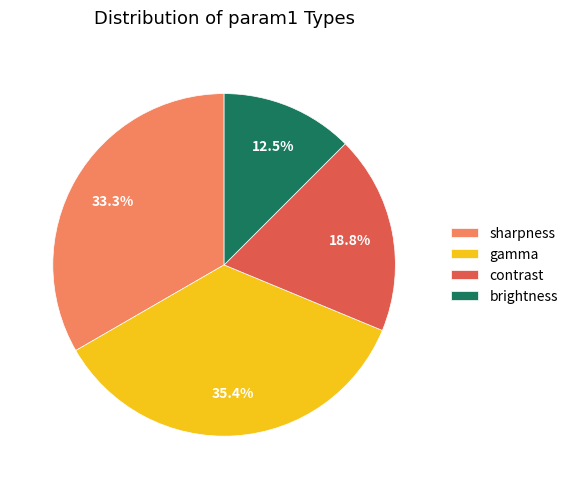

True or false: sharpness accounts for 33% of the total.

True